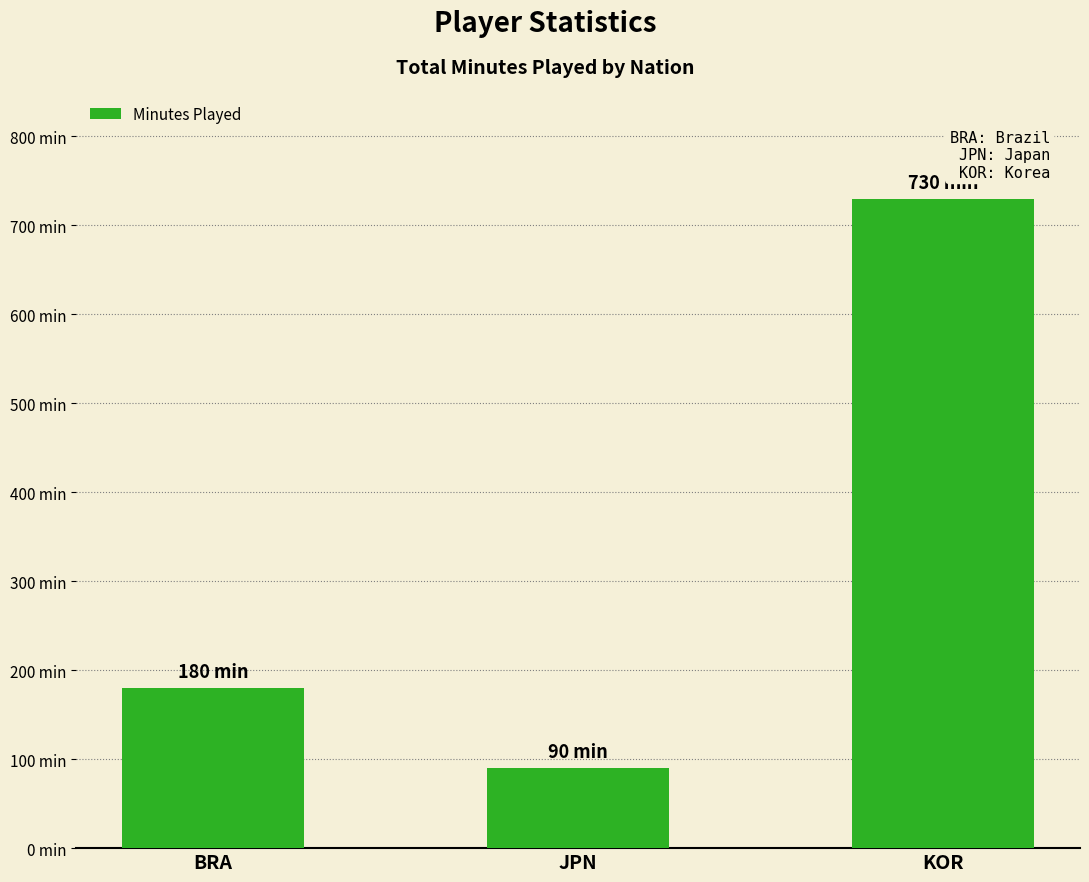

Are the bars horizontal?

No